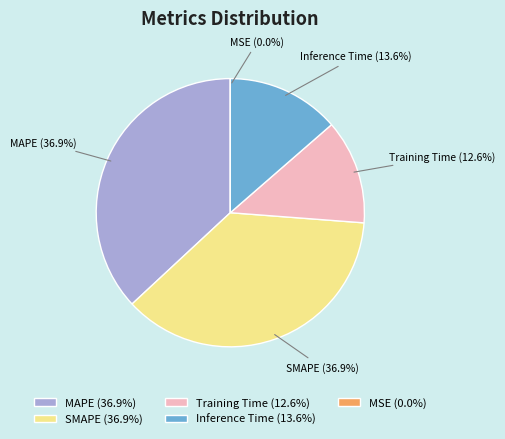

To the nearest percent, what is the average slice percentage?

20%